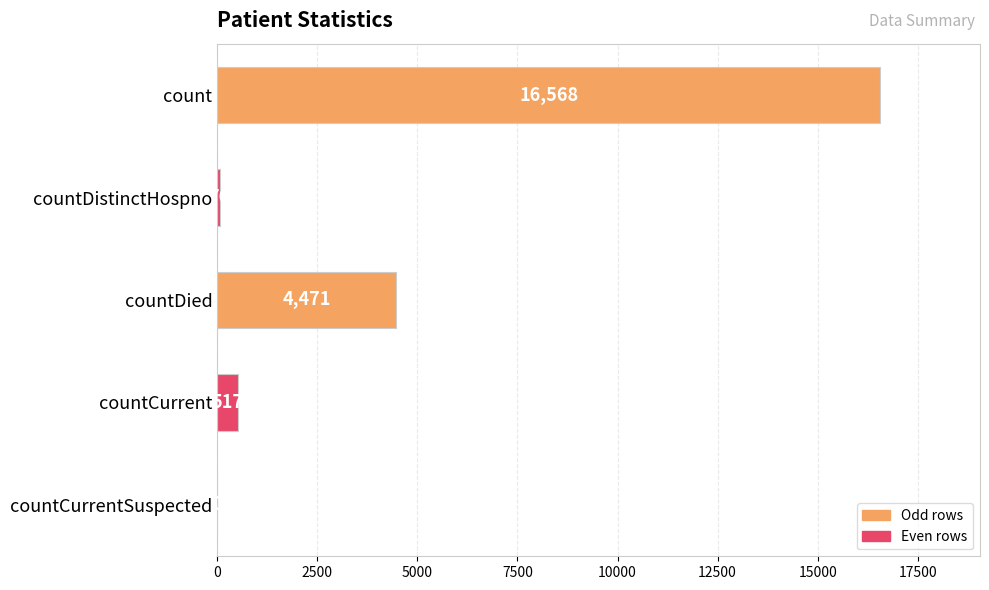

Between countCurrent and countDistinctHospno, which is larger?

countCurrent